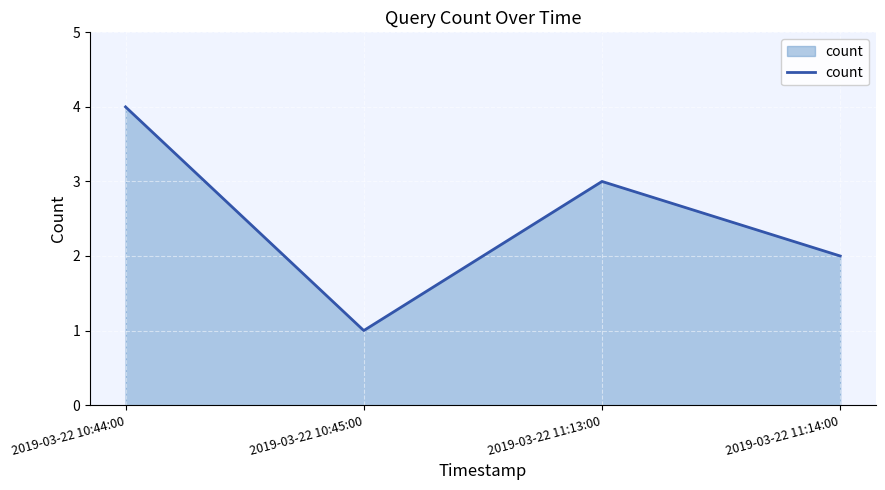

What is the change in value from 2019-03-22 10:45:00 to 2019-03-22 11:14:00?

+1